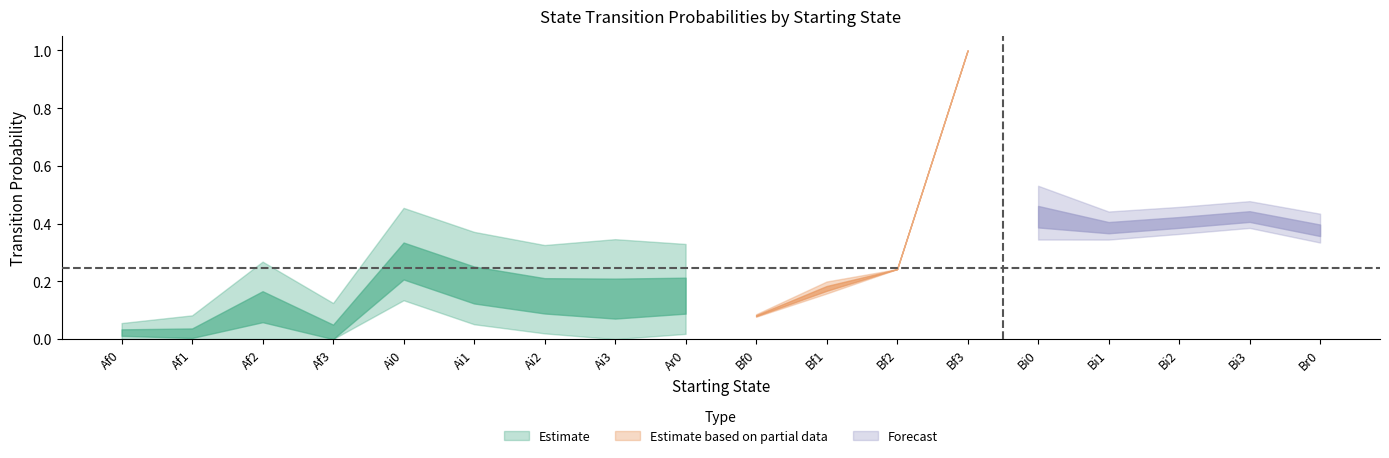

The Af0 series shows 0.2 at Ai0. True or false?

False